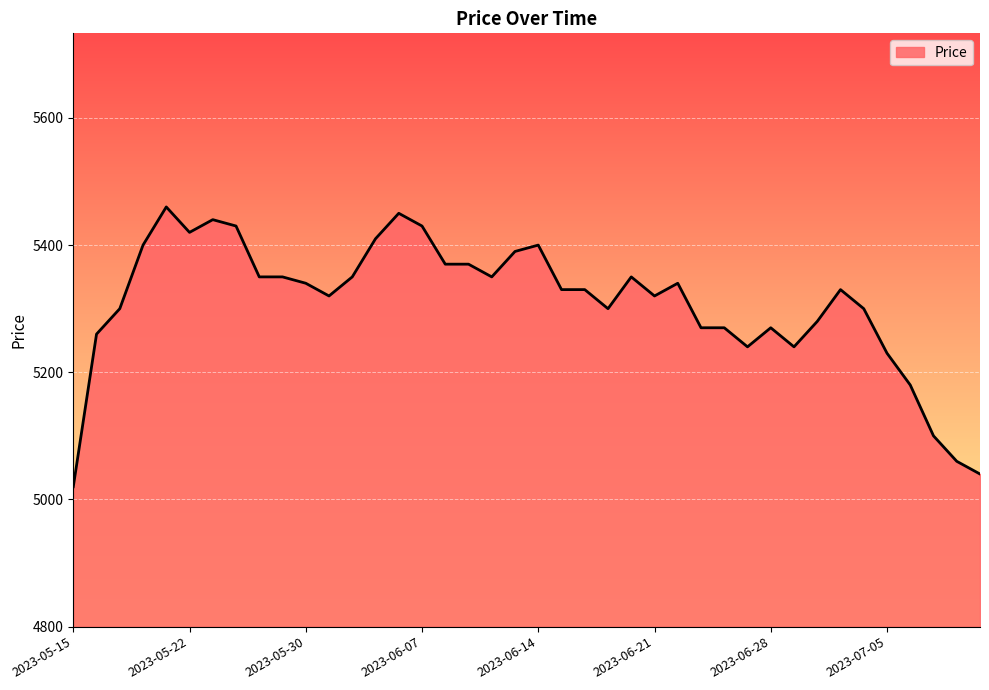

What is the minimum value shown in the chart?

5020